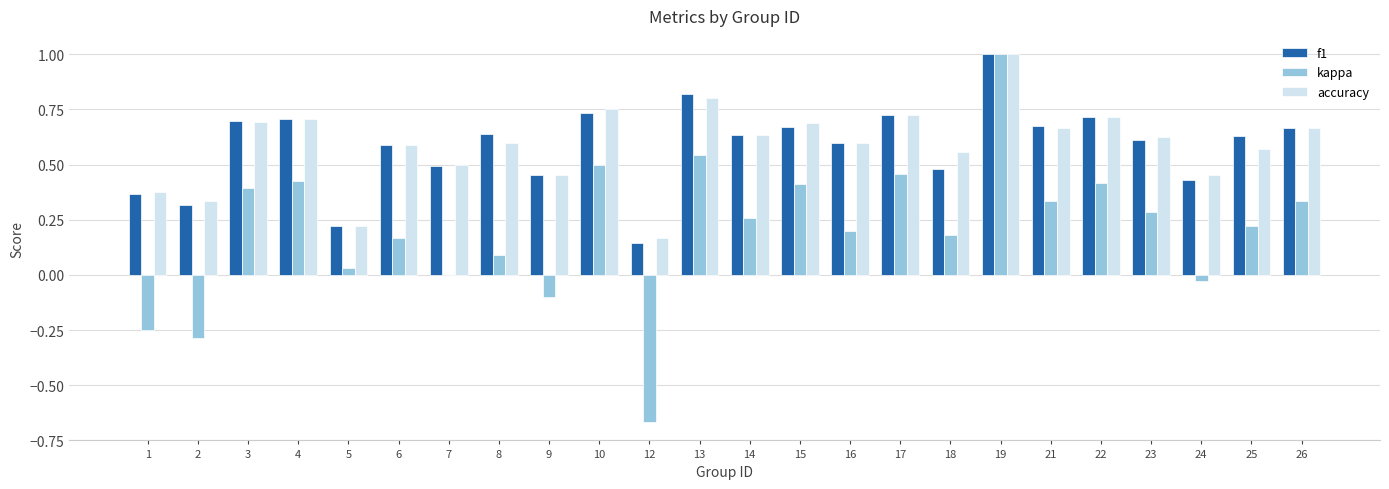

What are all the series names shown in the legend?

f1, kappa, accuracy